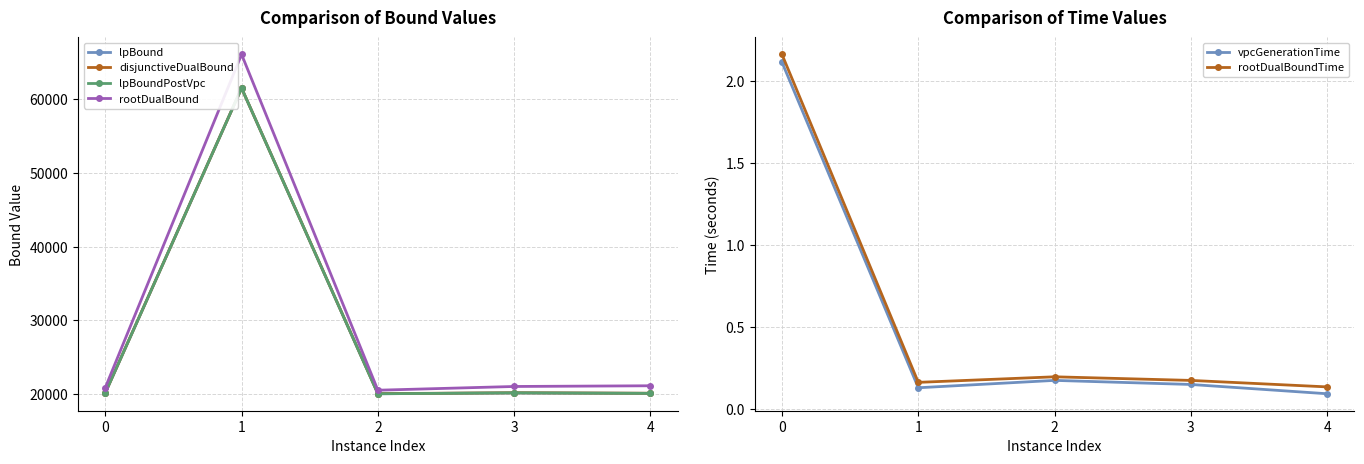

What are all the series names shown in the legend?

lpBound, disjunctiveDualBound, lpBoundPostVpc, rootDualBound, vpcGenerationTime, rootDualBoundTime